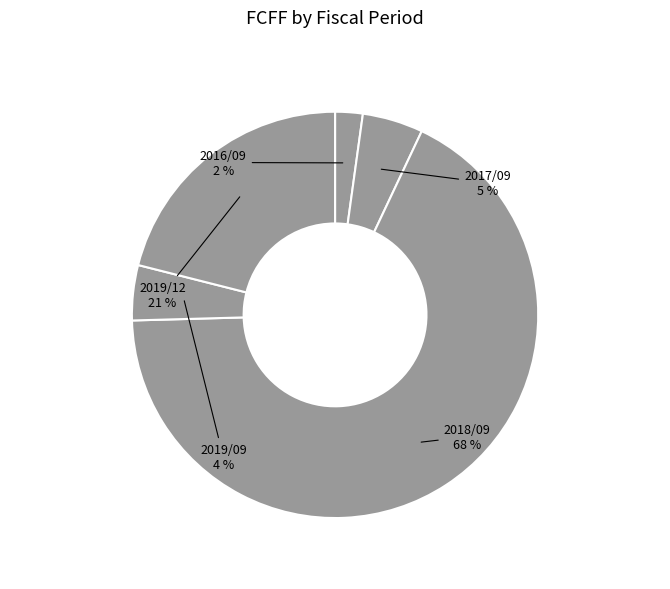

Which category has the smallest portion of the pie?

2016/09